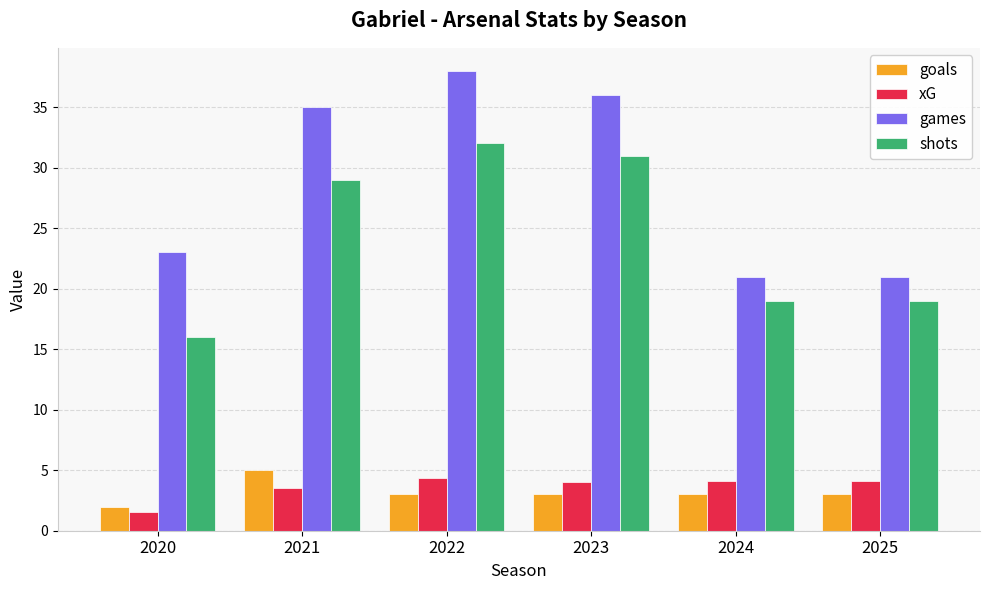

Which category has the highest value across all series?

2022